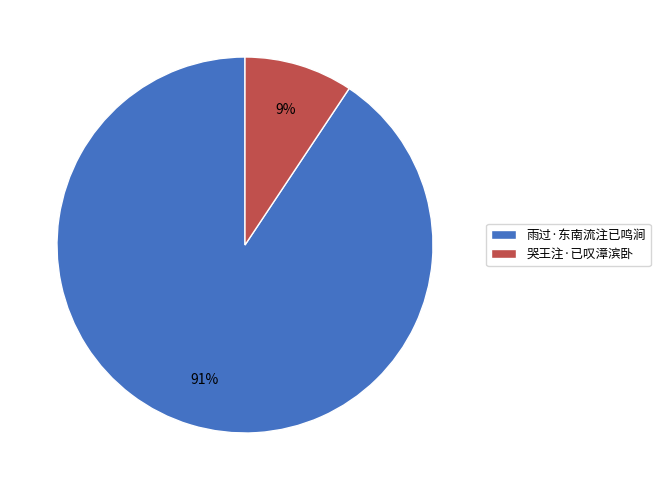

To the nearest percent, what is the average slice percentage?

50%